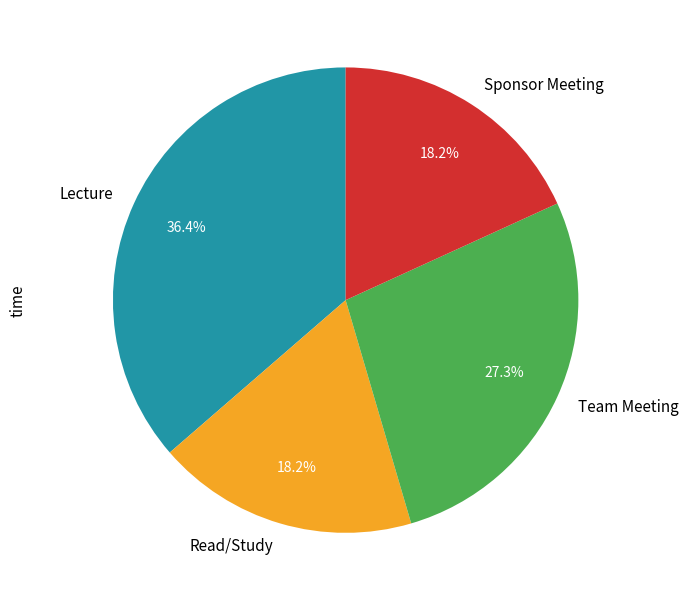

What portion of the pie excludes Lecture?

63.6%